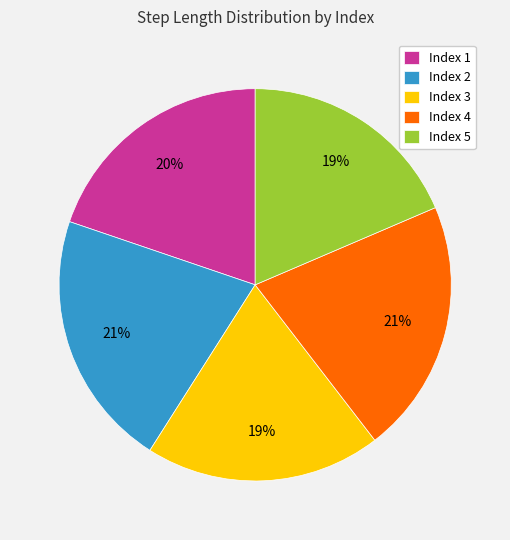

To the nearest percent, what percentage of the pie is Index 2?

21%